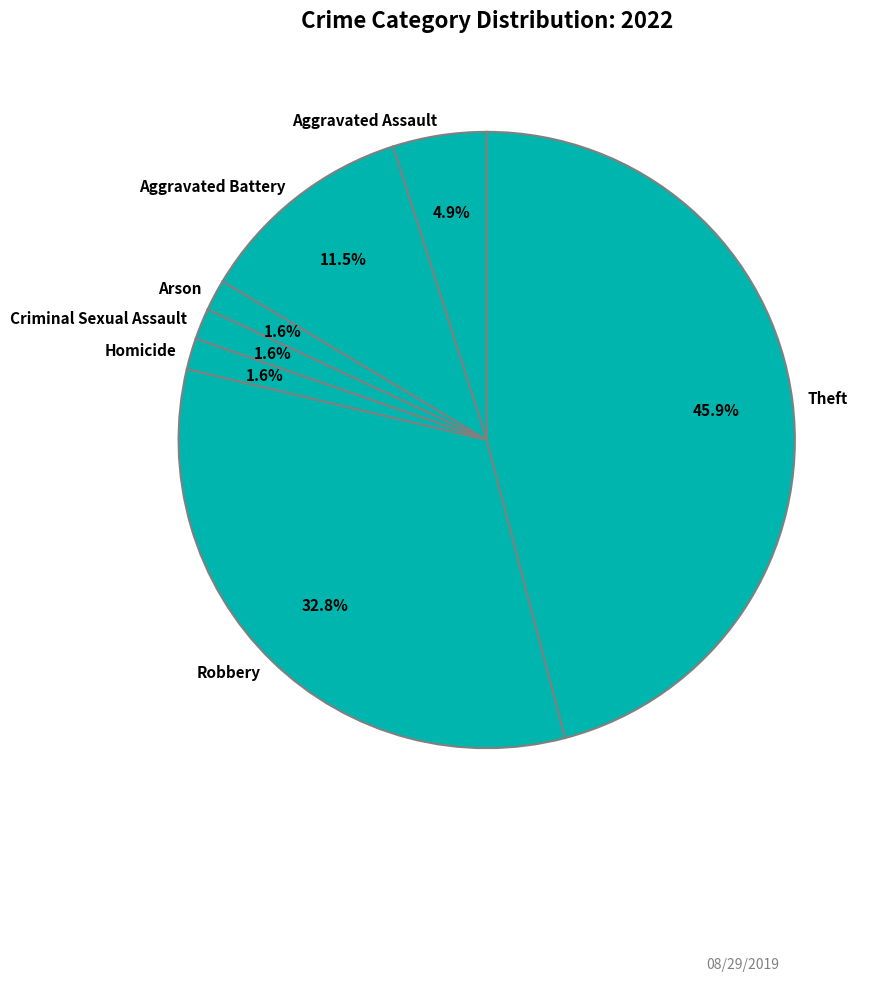

What is the largest slice in the pie chart?

Theft